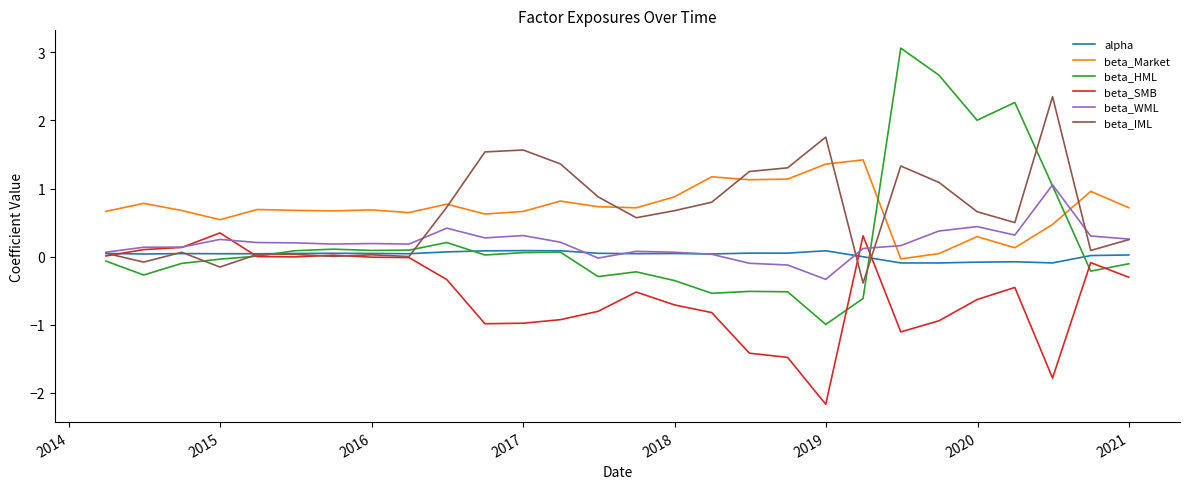

Which series has the largest range (max minus min)?

beta_HML